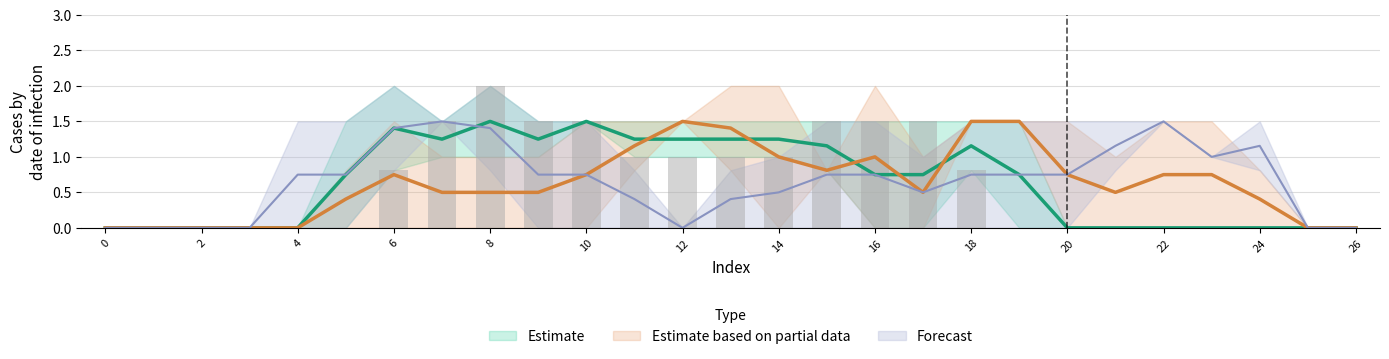

Are the bars horizontal?

No